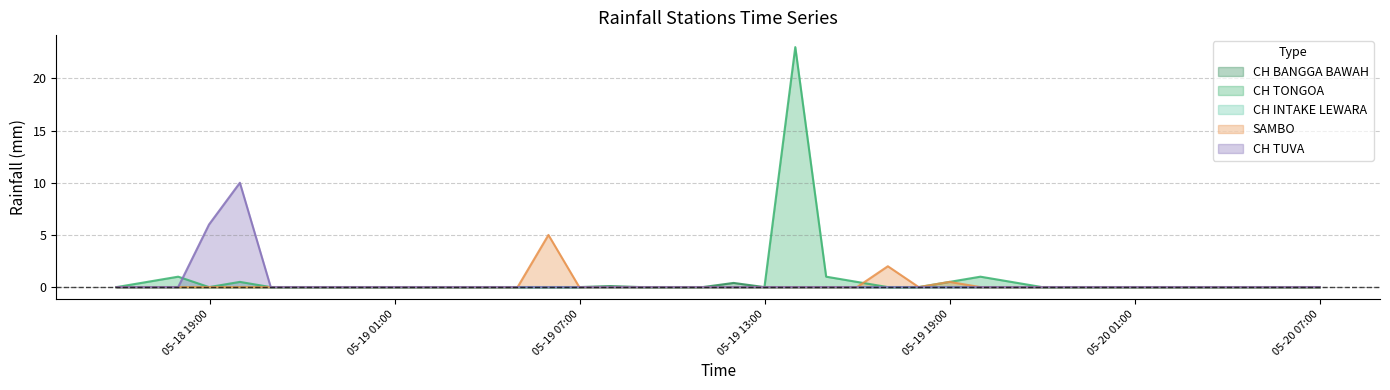

What is the maximum value for CH TUVA?

10.0